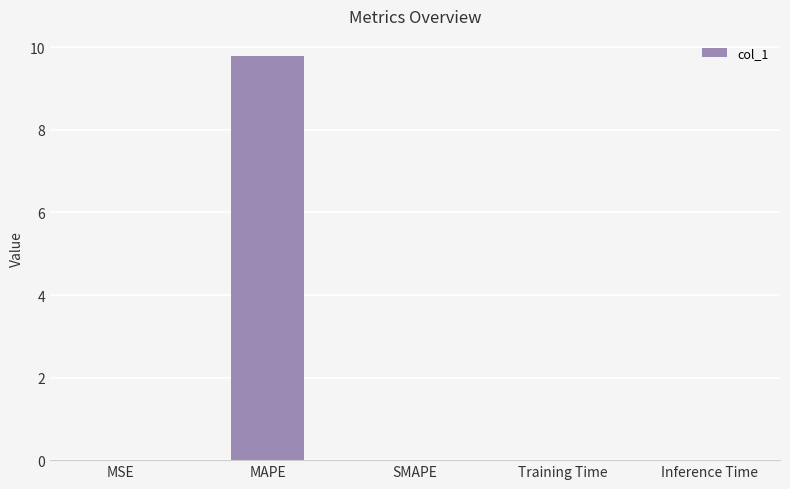

Which has a higher value, Inference Time or MAPE?

MAPE